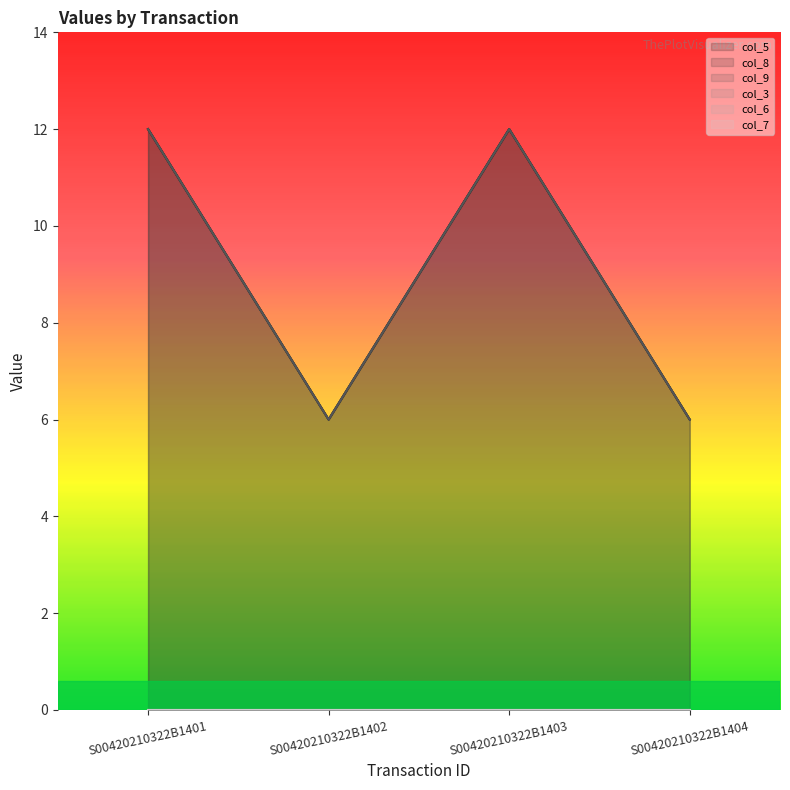

List the labels in order of col_9 value, smallest first.

S00420210322B1402, S00420210322B1404, S00420210322B1401, S00420210322B1403